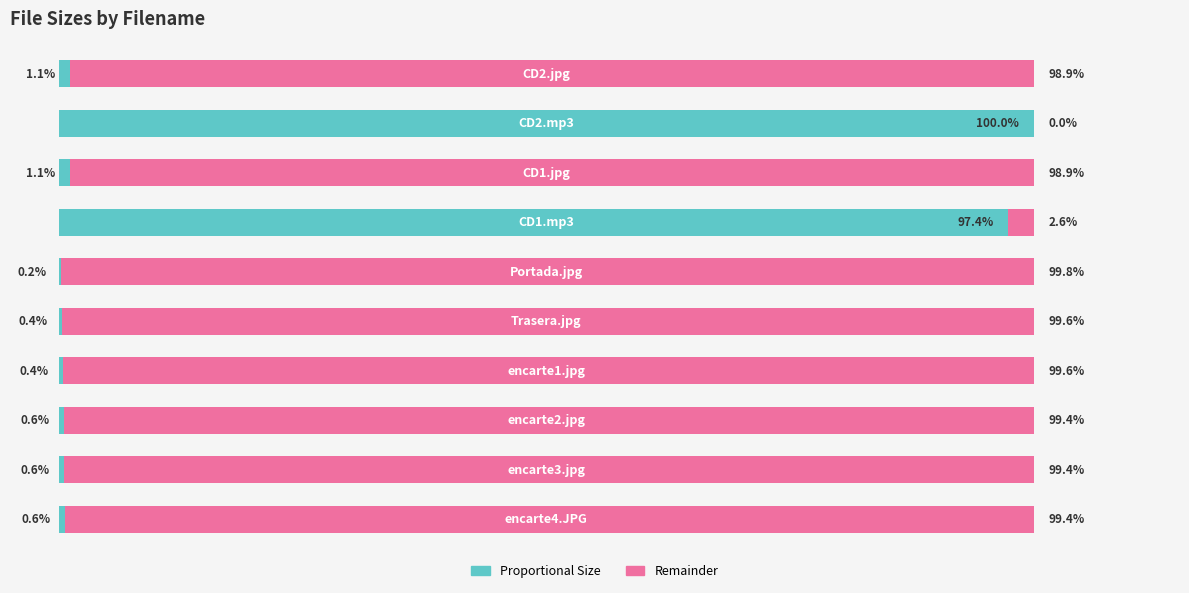

Between 7 and 3, which is larger?

7